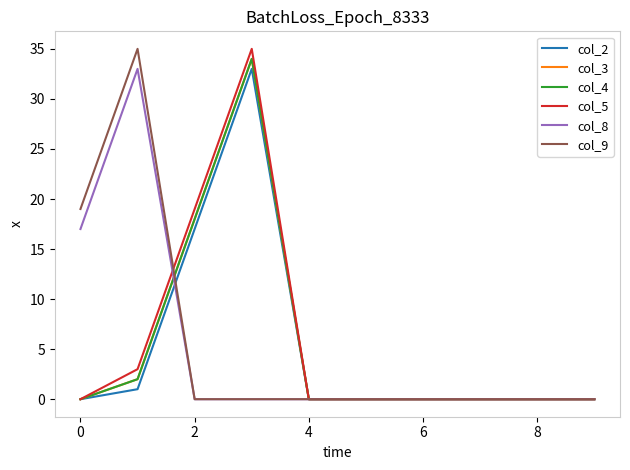

Does the chart display data point markers on the line(s)?

No